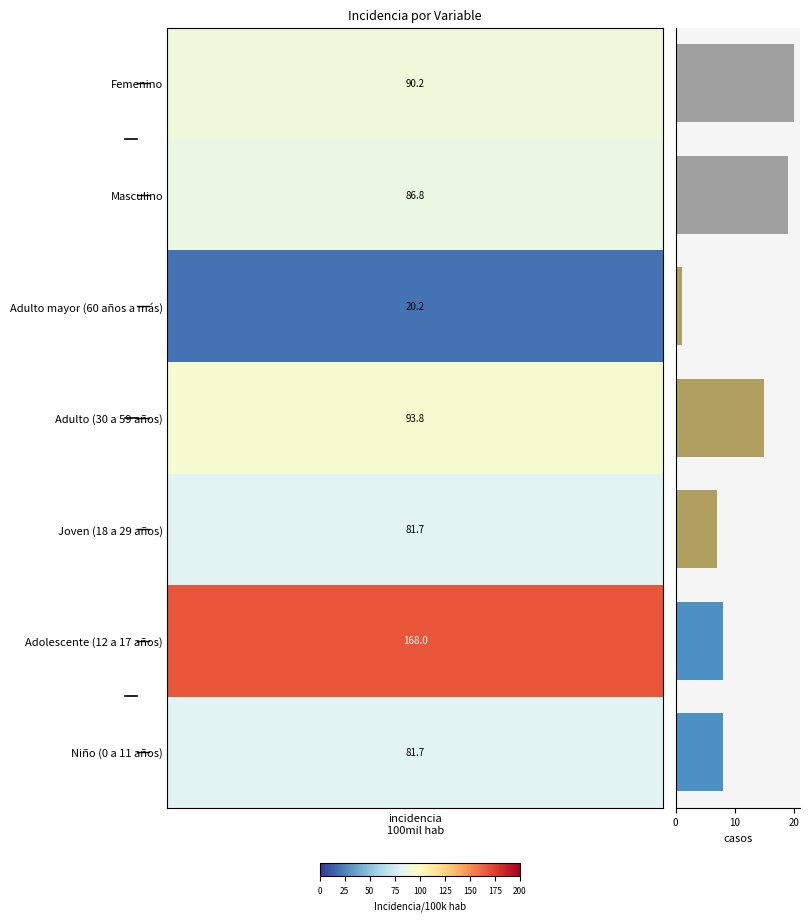

What is the difference between the maximum and minimum values?

19